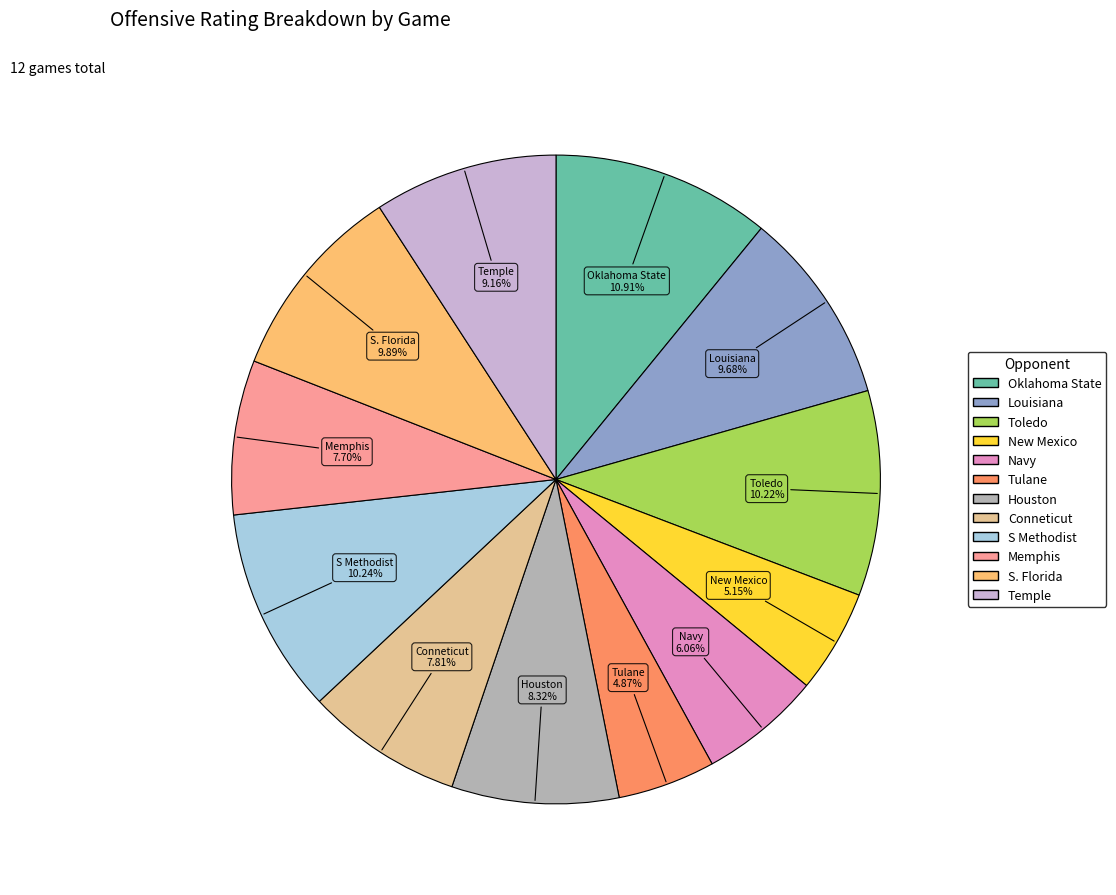

Which slice is the largest?

Oklahoma State